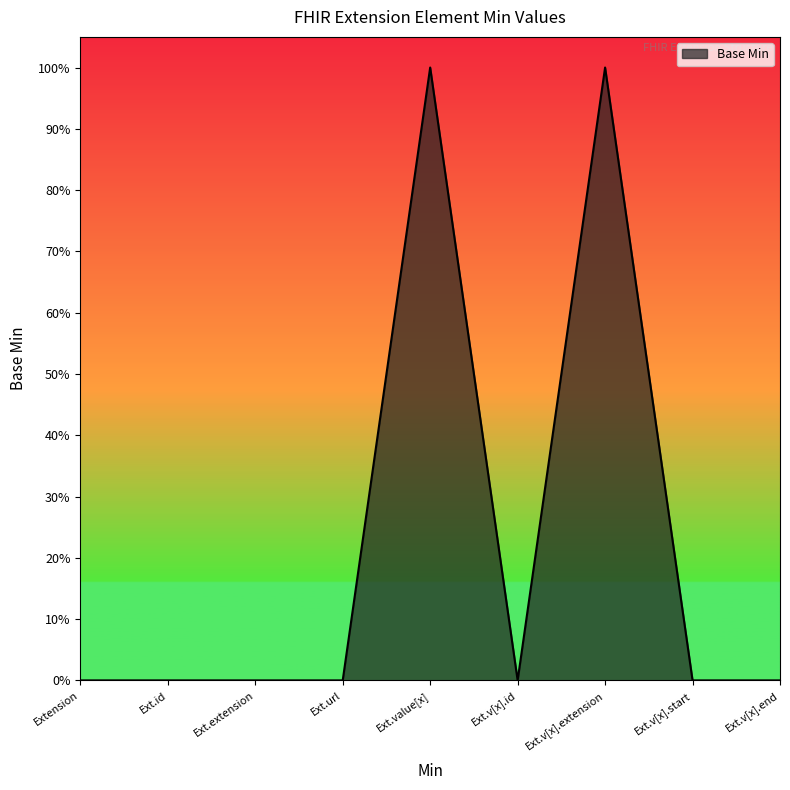

Is this an area chart (filled region under the line)?

Yes